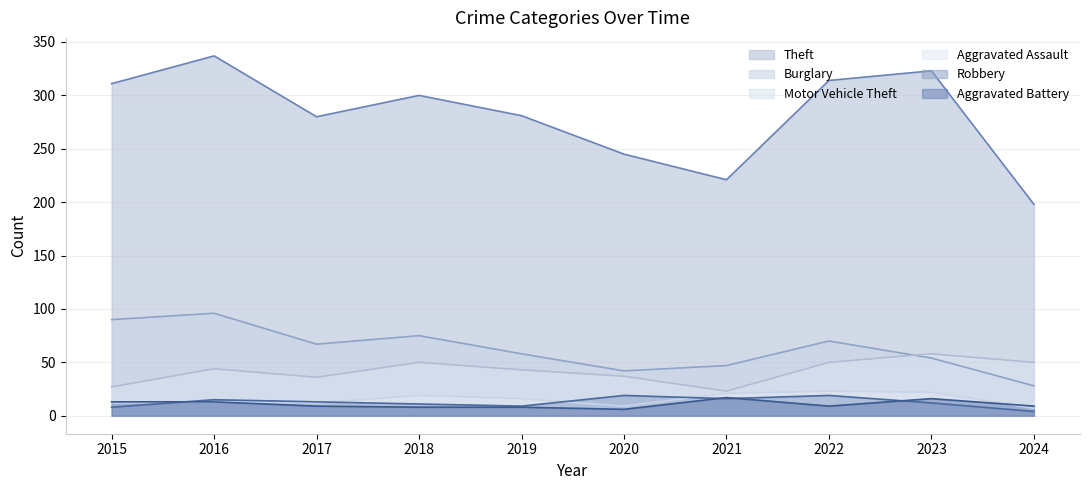

Reading left to right, extract all data points from this chart.

Theft: 2015=311	2016=337	2017=280	2018=300	2019=281	2020=245	2021=221	2022=314	2023=323	2024=198
Burglary: 2015=90	2016=96	2017=67	2018=75	2019=58	2020=42	2021=47	2022=70	2023=54	2024=28
Motor Vehicle Theft: 2015=27	2016=44	2017=36	2018=50	2019=43	2020=37	2021=23	2022=50	2023=58	2024=50
Aggravated Assault: 2015=12	2016=13	2017=12	2018=19	2019=16	2020=9	2021=21	2022=23	2023=22	2024=7
Robbery: 2015=8	2016=15	2017=13	2018=11	2019=9	2020=19	2021=16	2022=19	2023=12	2024=4
Aggravated Battery: 2015=13	2016=13	2017=9	2018=8	2019=8	2020=6	2021=17	2022=9	2023=16	2024=9